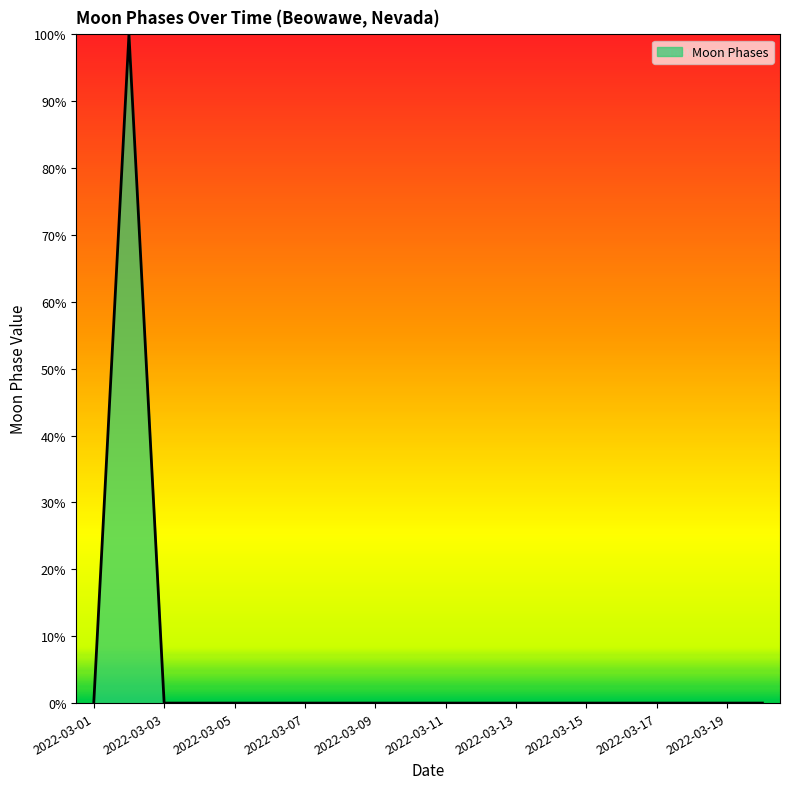

What is the difference between the maximum and minimum values?

100